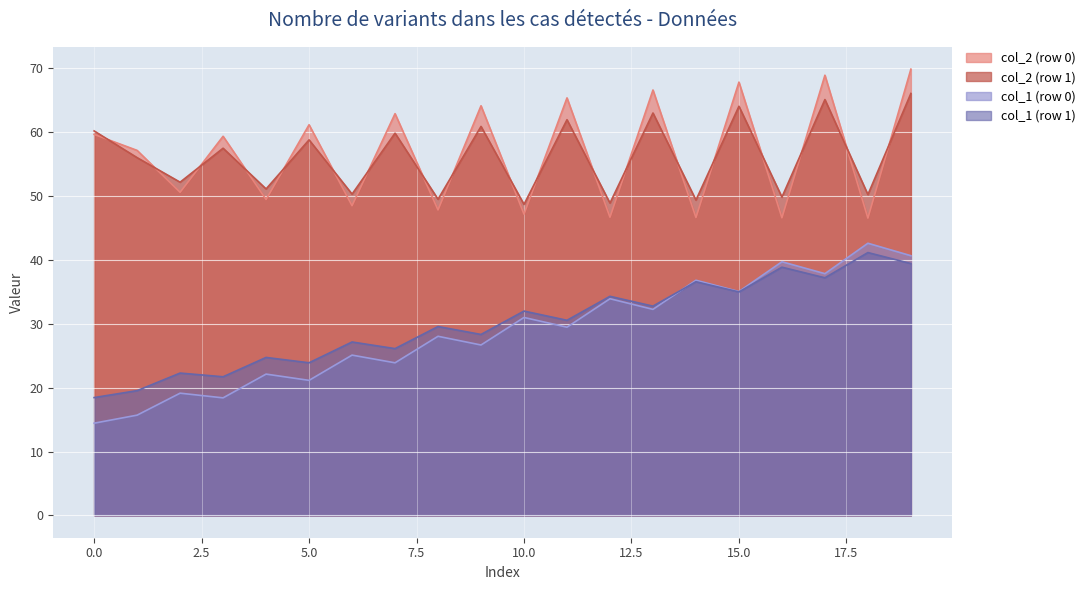

True or false: col_1 (row 1) and col_2 (row 1) intersect in this chart.

False